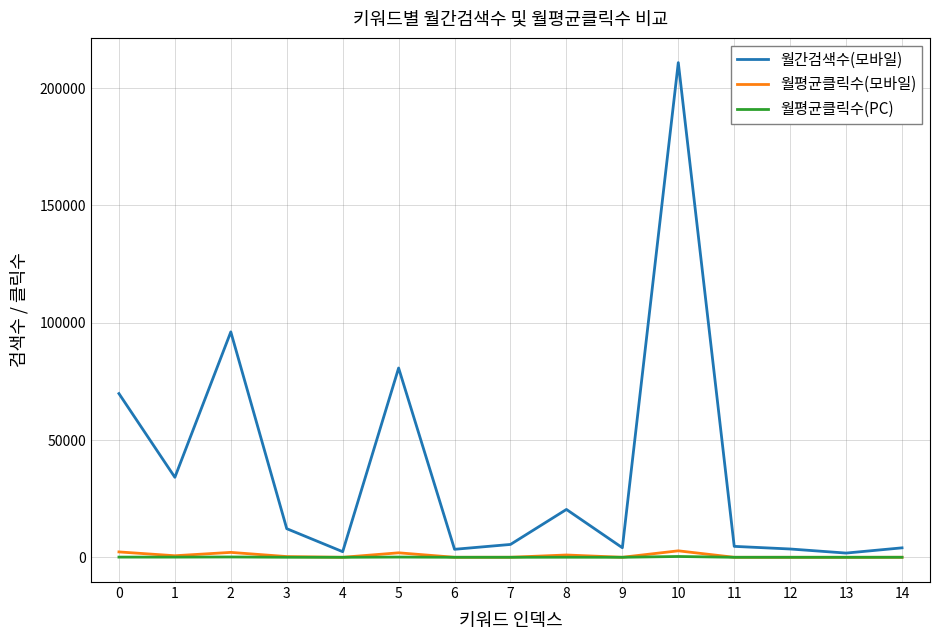

Which category has the highest value across all series?

10